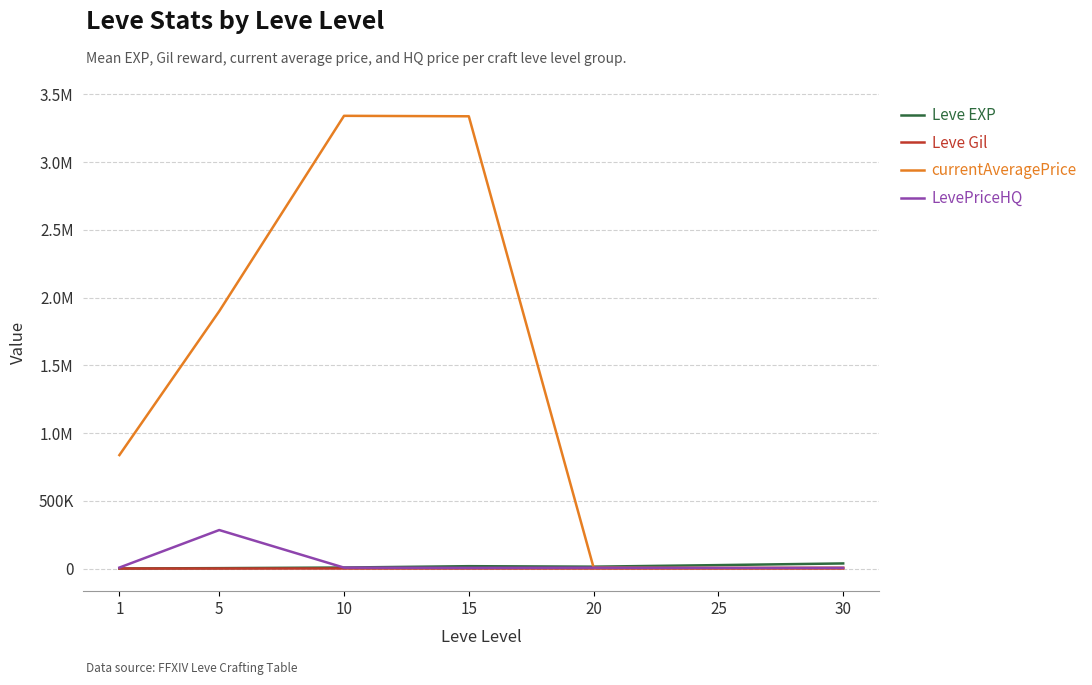

Does the chart display data point markers on the line(s)?

No